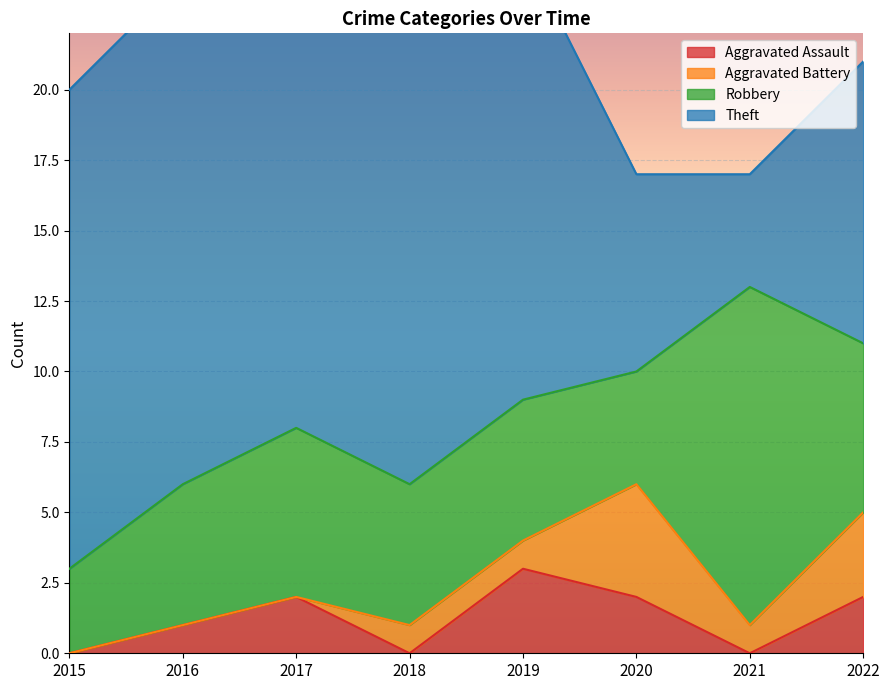

What is the difference between the second highest and second lowest values in the Aggravated Assault series?

2